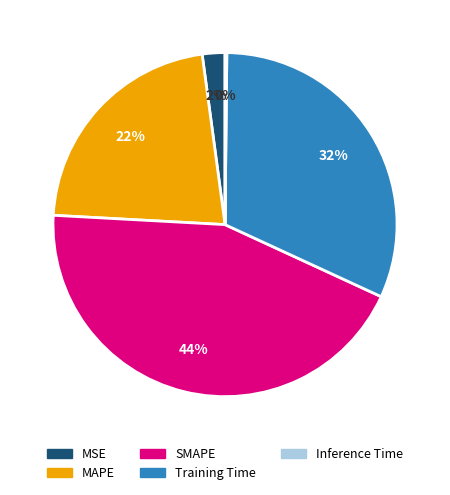

Does Training Time represent more than half of the total?

No